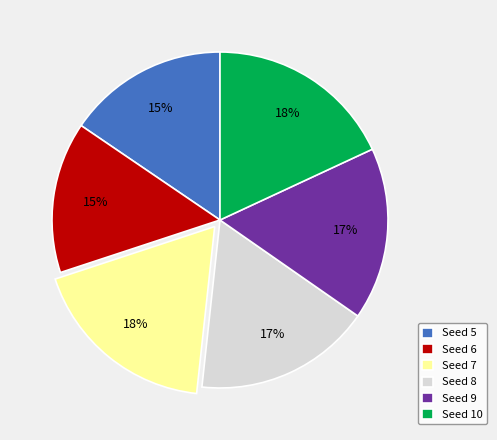

Count the number of slices in the pie.

6